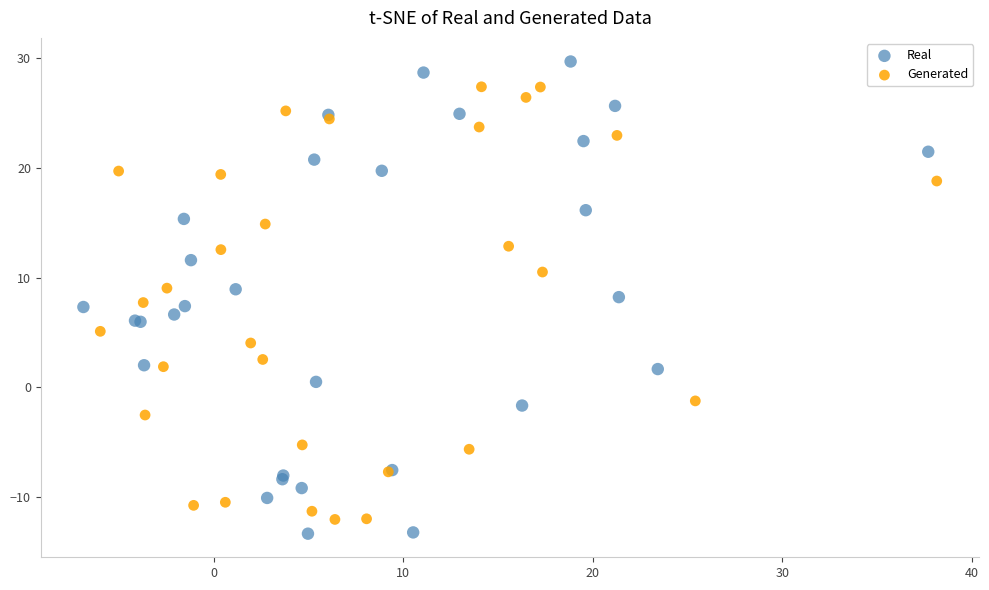

Which series has the largest Y range (max minus min)?

Real